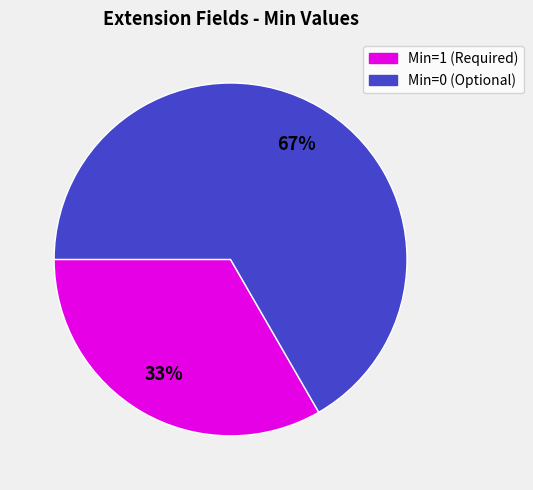

Is there any slice that represents more than half of the pie?

Yes